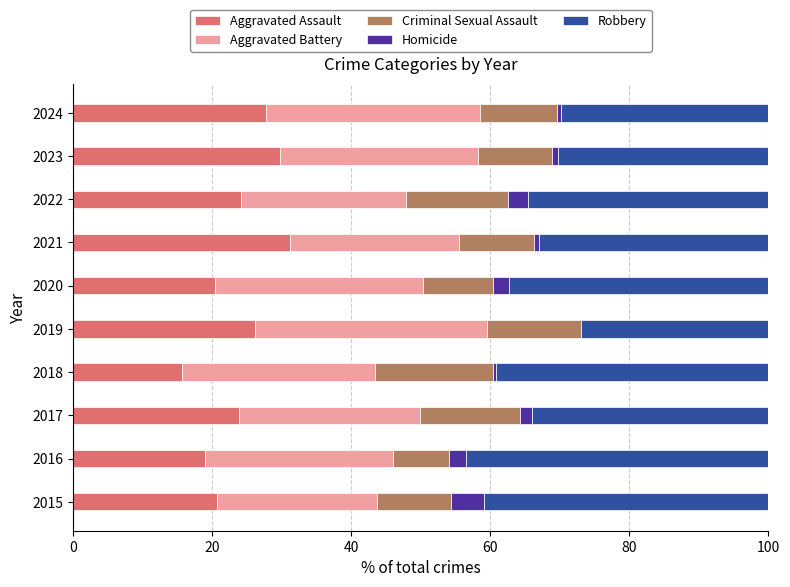

What is the total value across all series at 2020?

100.0